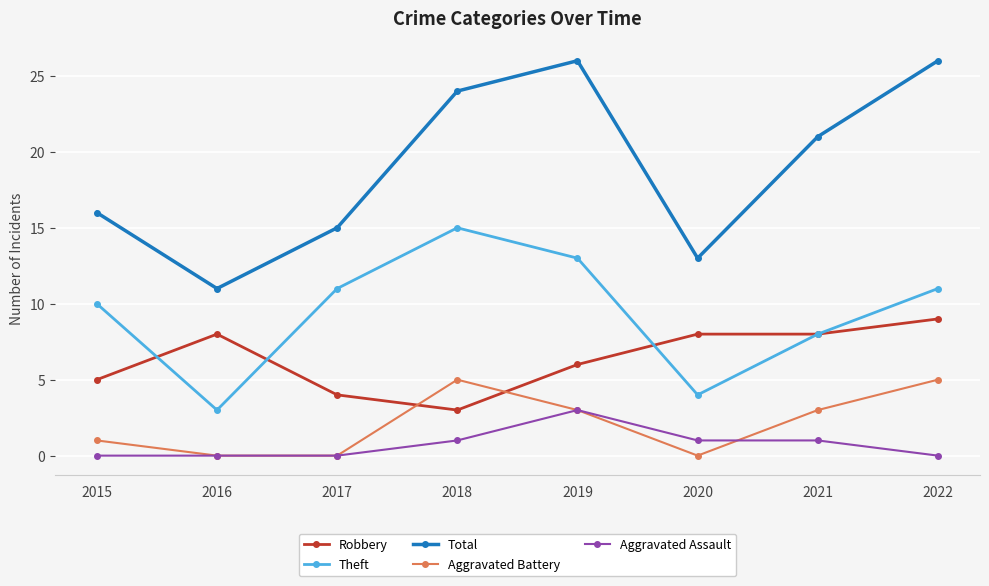

What is the total value across all series at 2022?

51